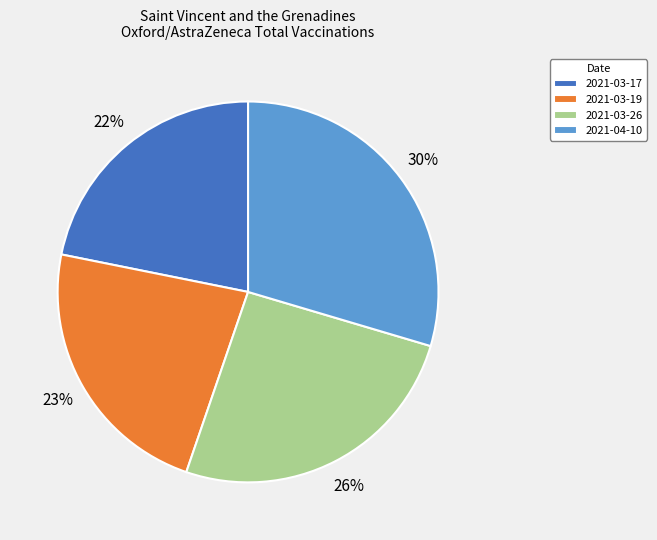

The 2021-03-17 slice represents 22% of the pie. True or false?

True